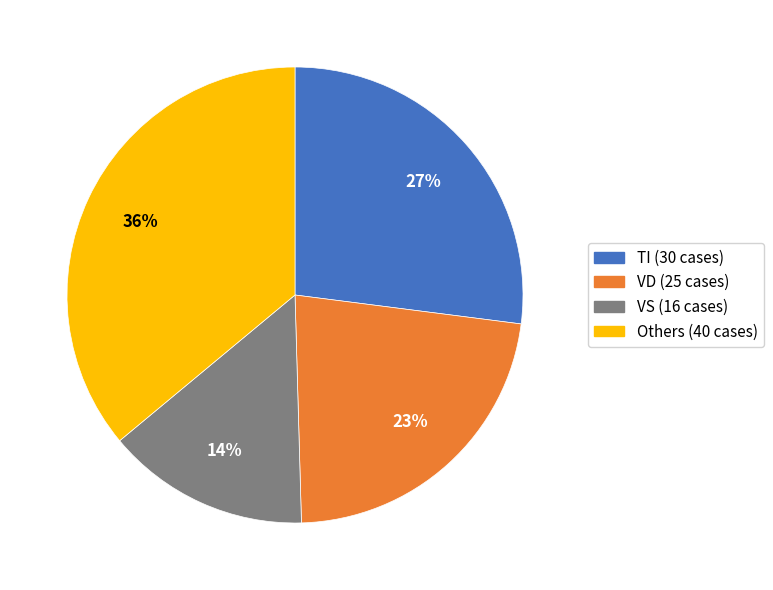

Is there any slice that represents more than half of the pie?

No